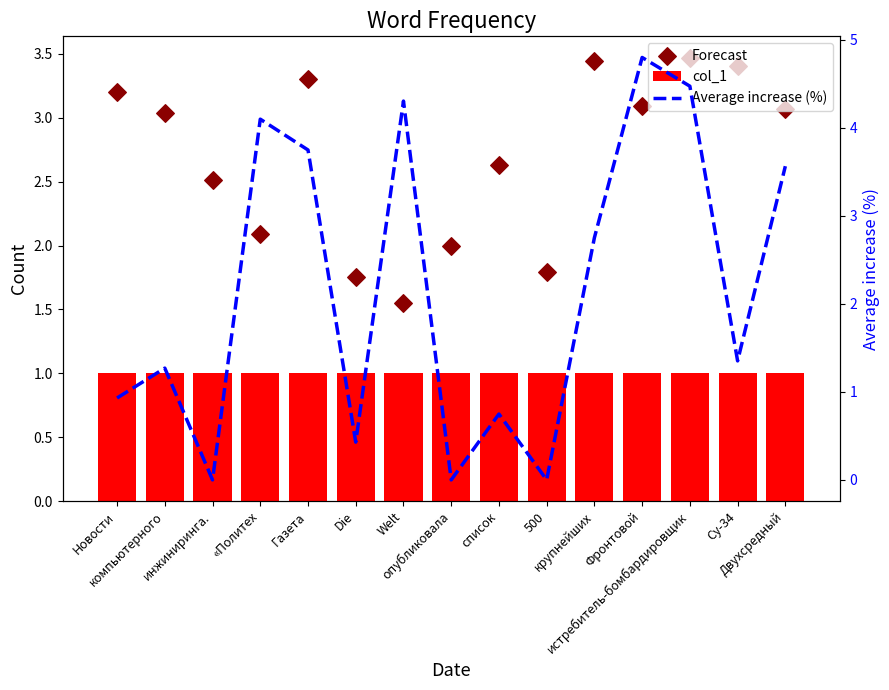

At how many categories does at least one series exceed 3?

10